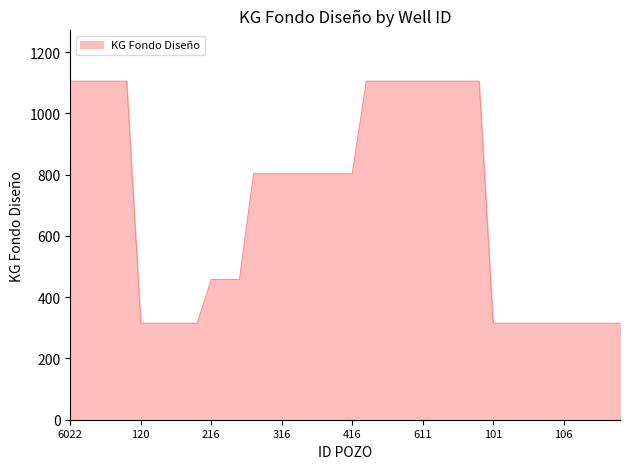

What is the greatest value displayed?

1105